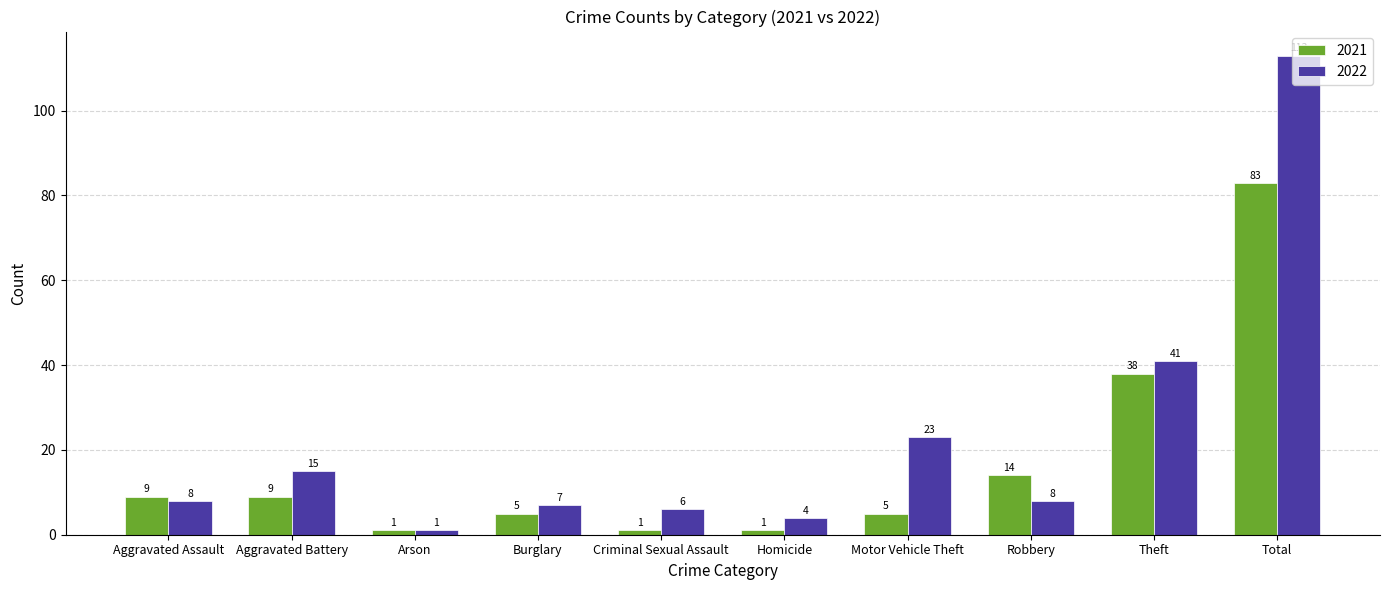

Which series has the largest range (max minus min)?

2022